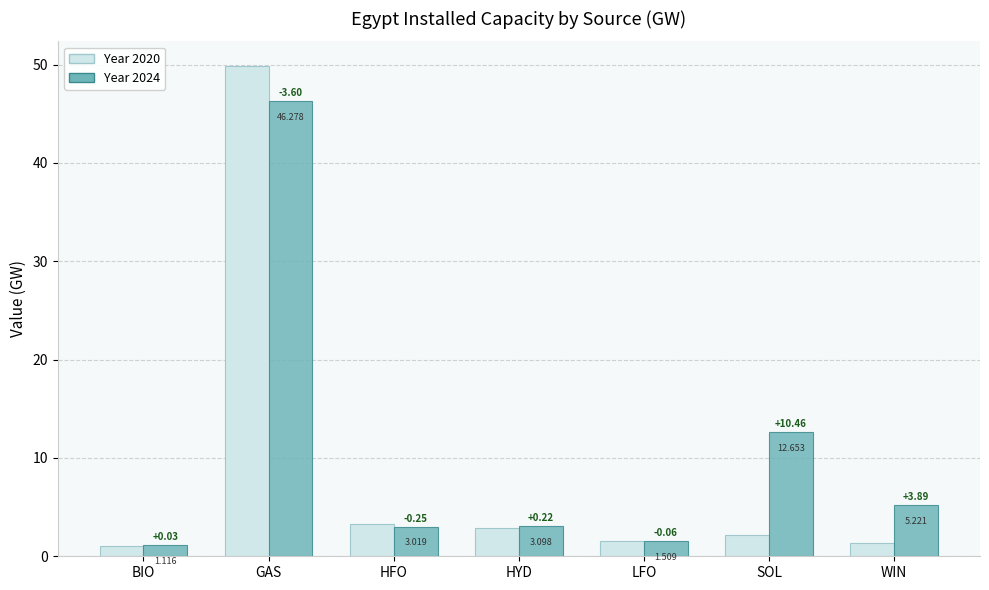

Count the number of data series in this chart.

2